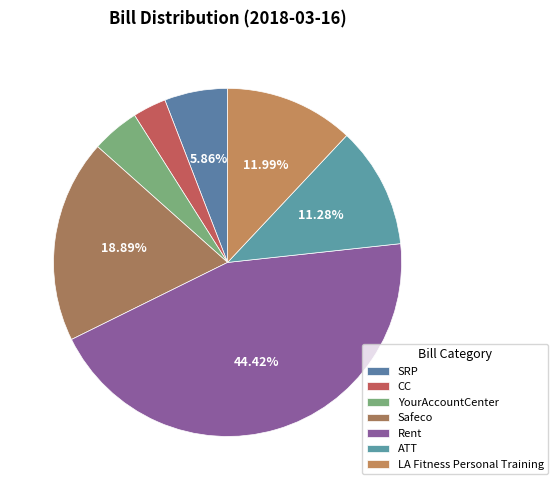

To the nearest percent, what portion does SRP represent?

6%